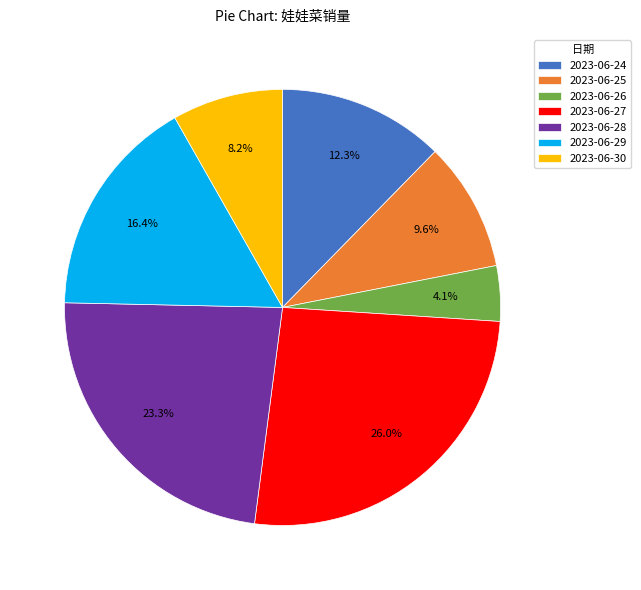

Which has a higher value, 2023-06-25 or 2023-06-30?

2023-06-25